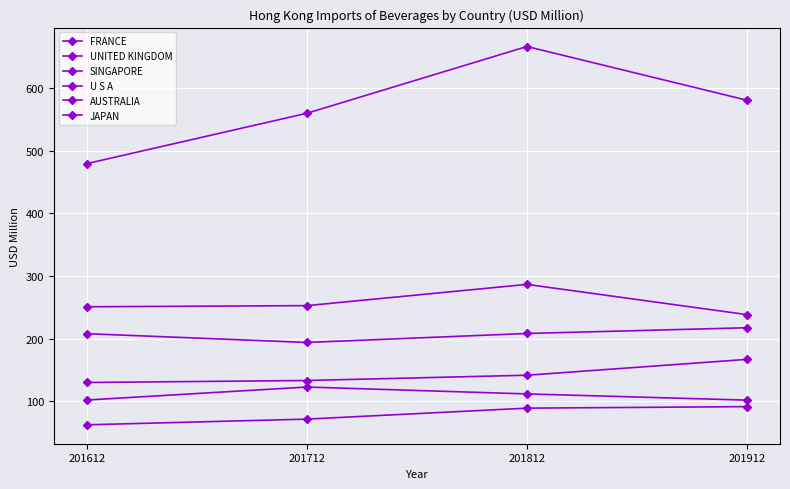

Is the value of UNITED KINGDOM at 201612 greater than the value of SINGAPORE at 201912?

Yes